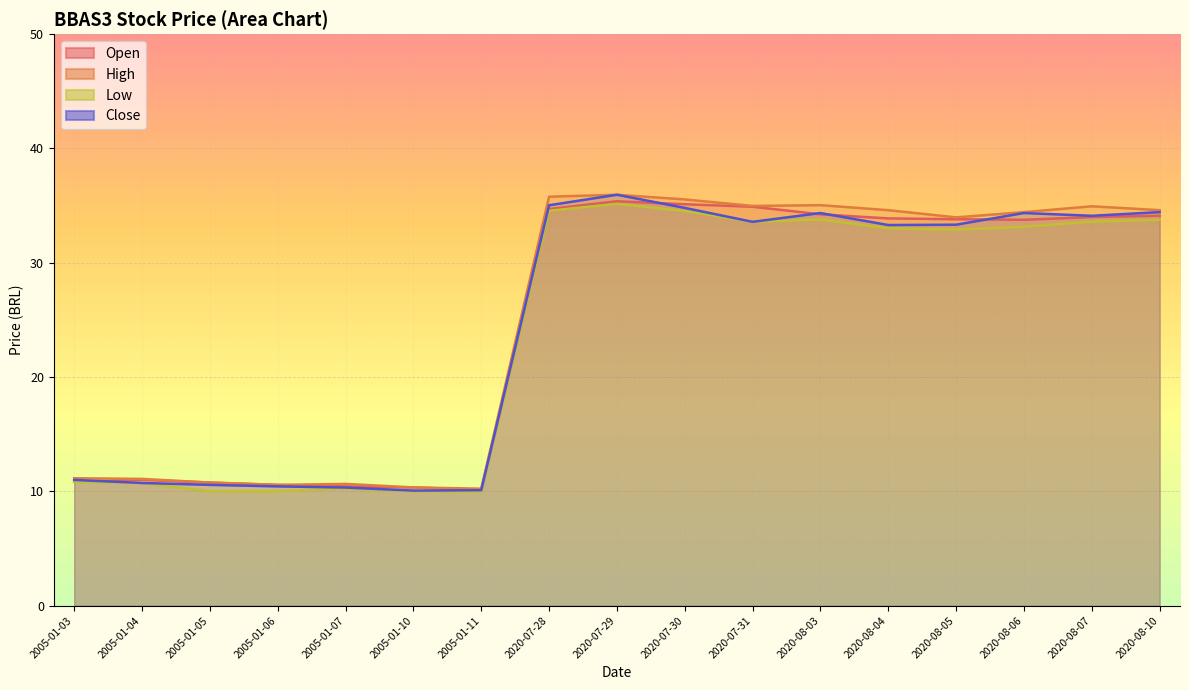

What is the value of the Open point at the 9th from the left?

35.4